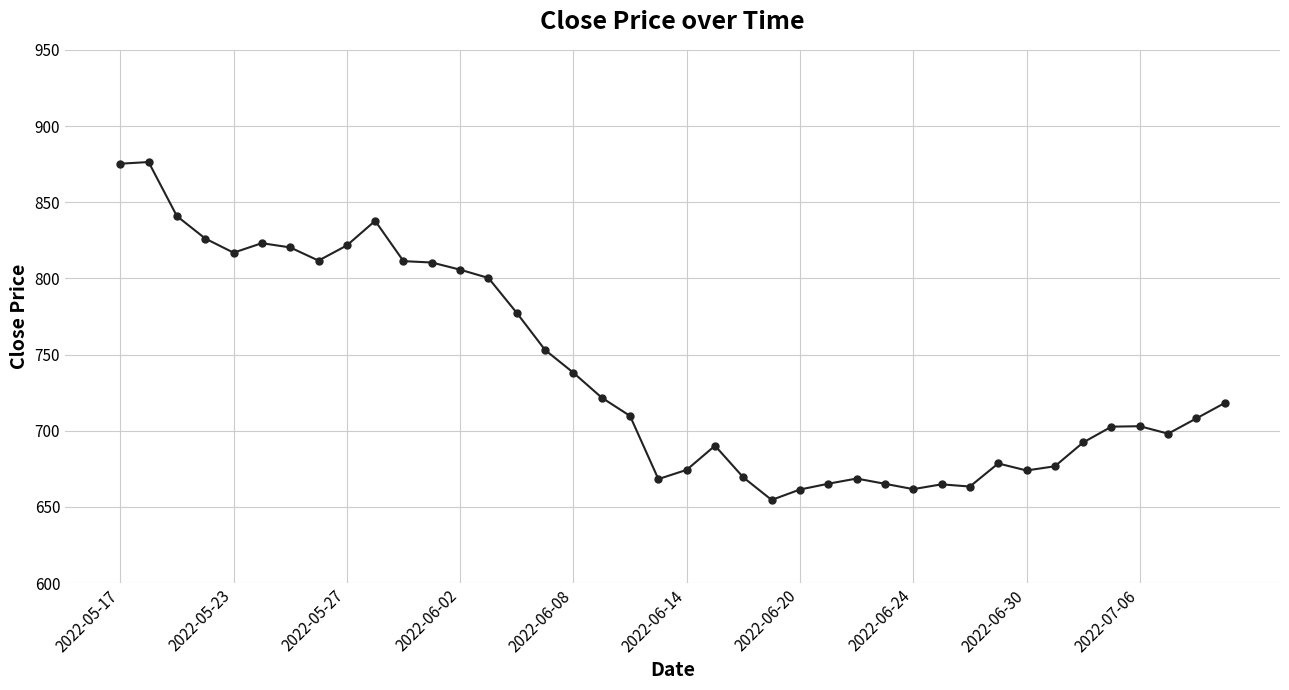

What is the maximum value shown in the chart?

876.4